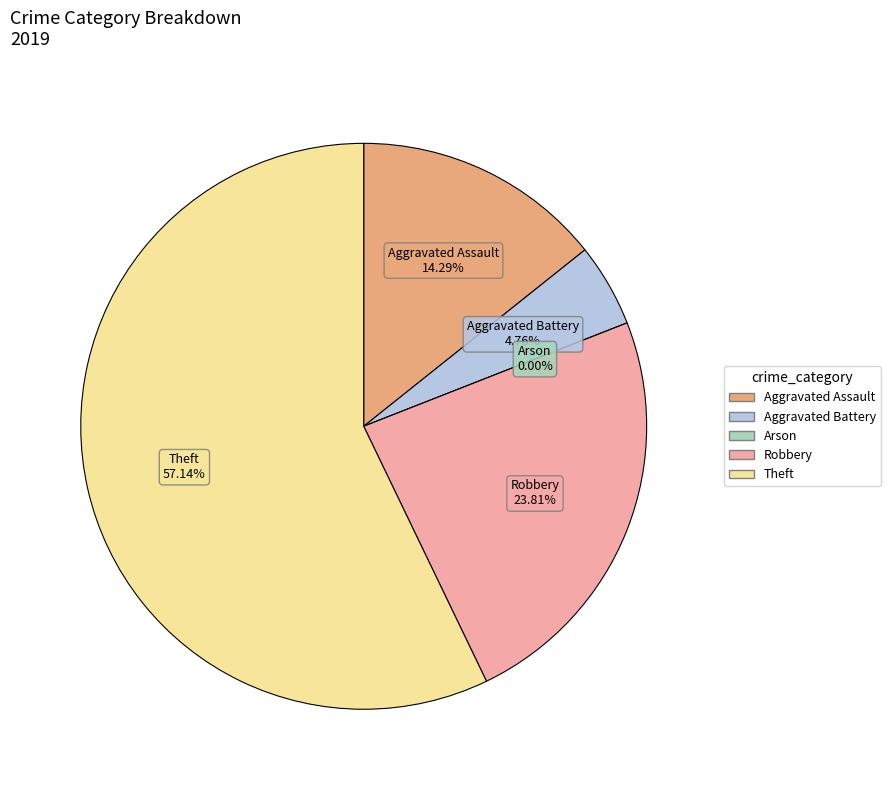

The Robbery slice represents 24% of the pie. True or false?

True